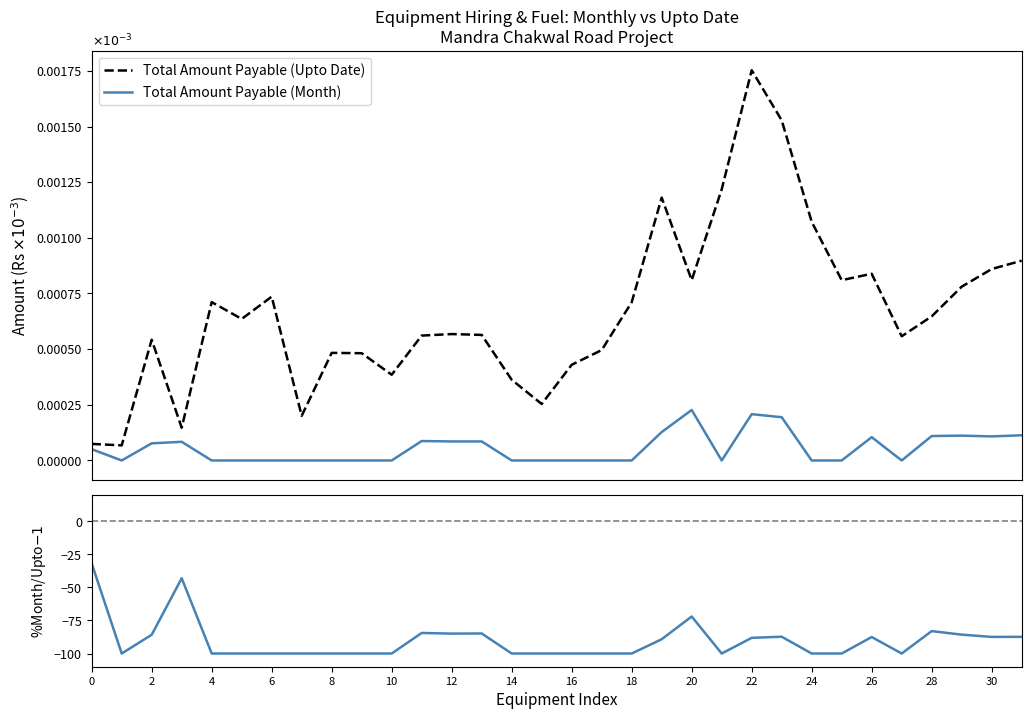

Is this an area chart (filled region under the line)?

No